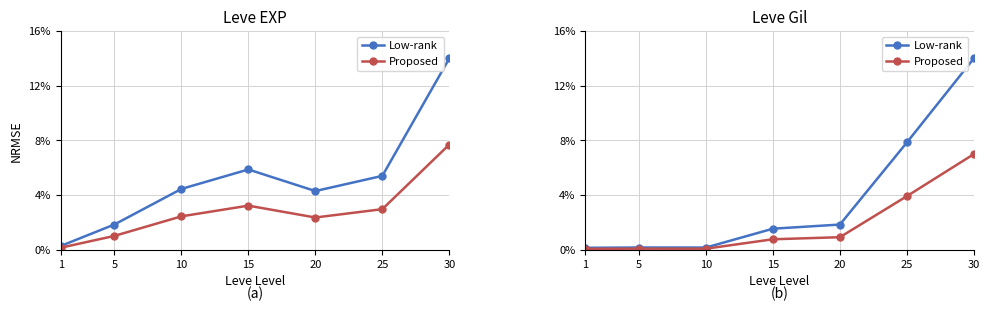

What is the total value across all series at 1?

0.2